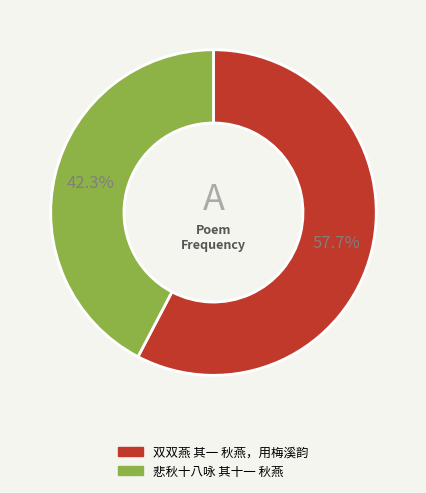

Which slice is the smallest?

悲秋十八咏 其十一 秋燕